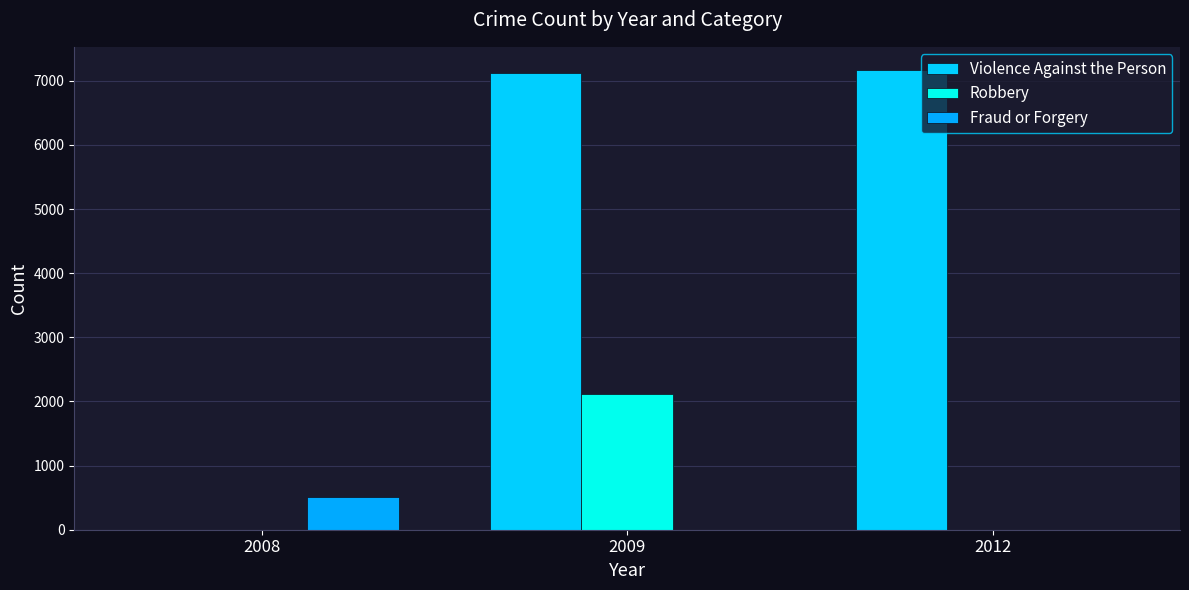

Which label corresponds to the largest value in the chart?

2012